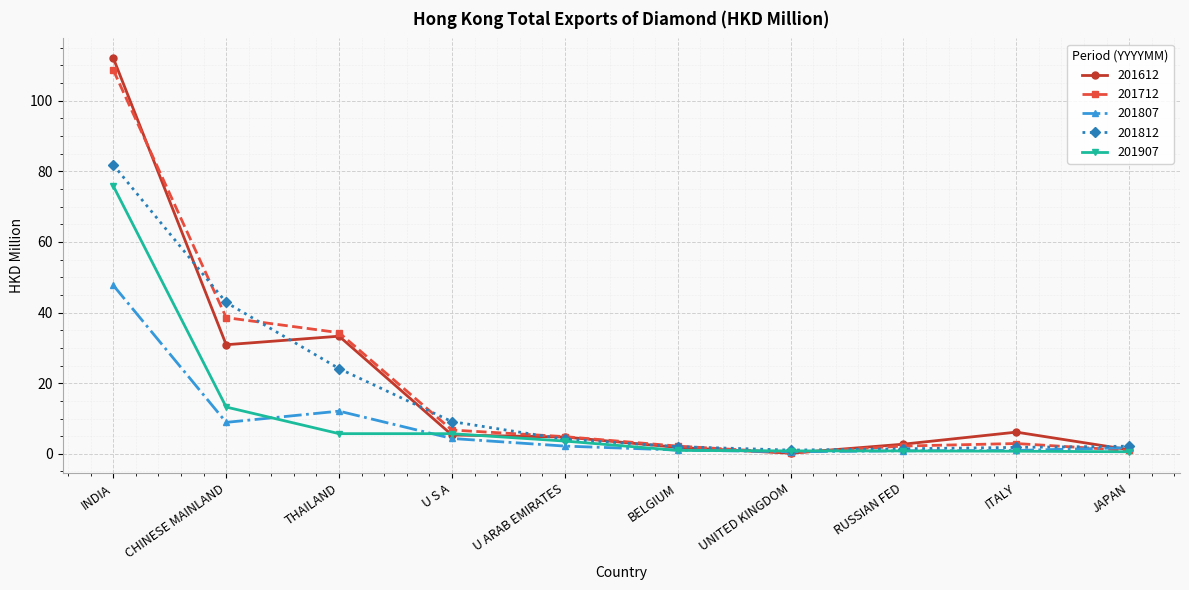

The value of 201807 at CHINESE MAINLAND is 14.3. True or false?

False